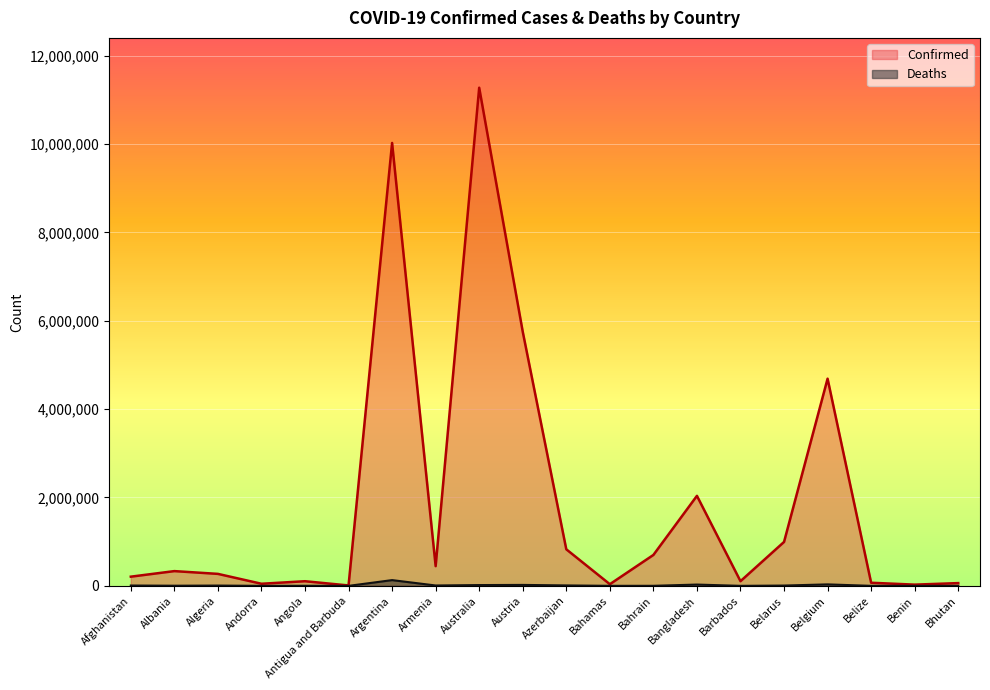

What is the total value across all series at Albania?

337680